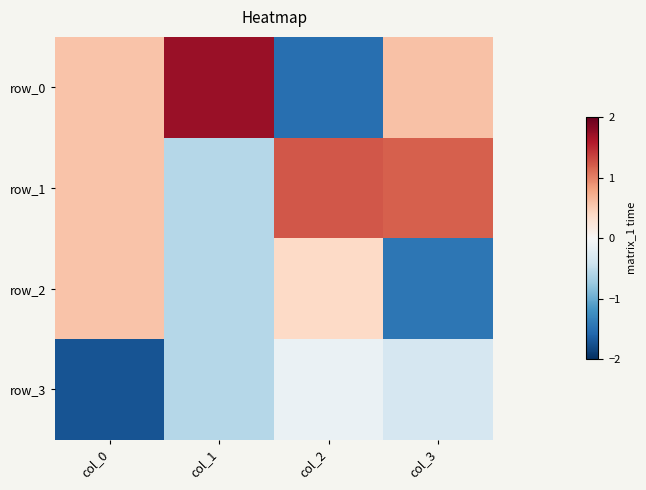

Rank the series by their average value, from highest to lowest.

row_1, row_0, row_2, row_3